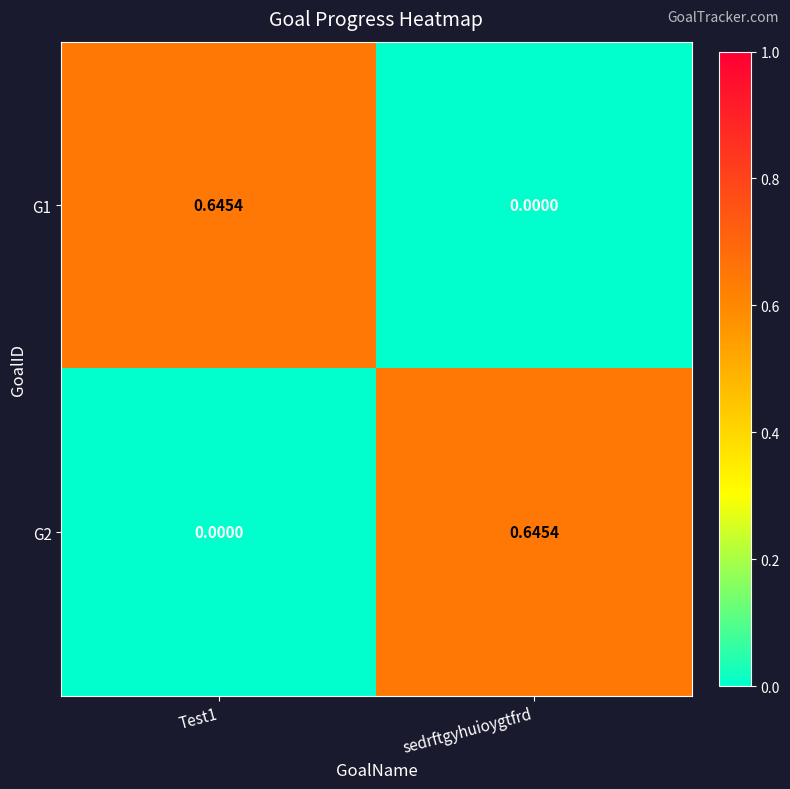

Is the value of G1 at Test1 greater than the value of G2 at Test1?

Yes